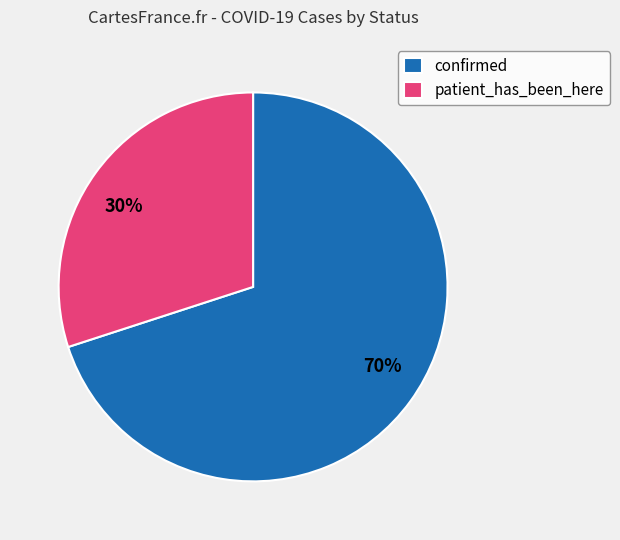

Is there any slice that represents more than half of the pie?

Yes